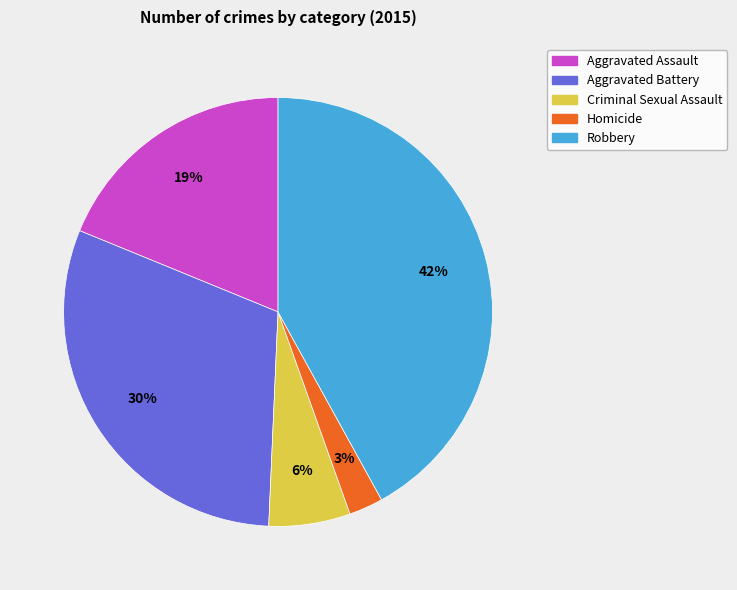

Is the sum of Homicide and Robbery greater than half?

No